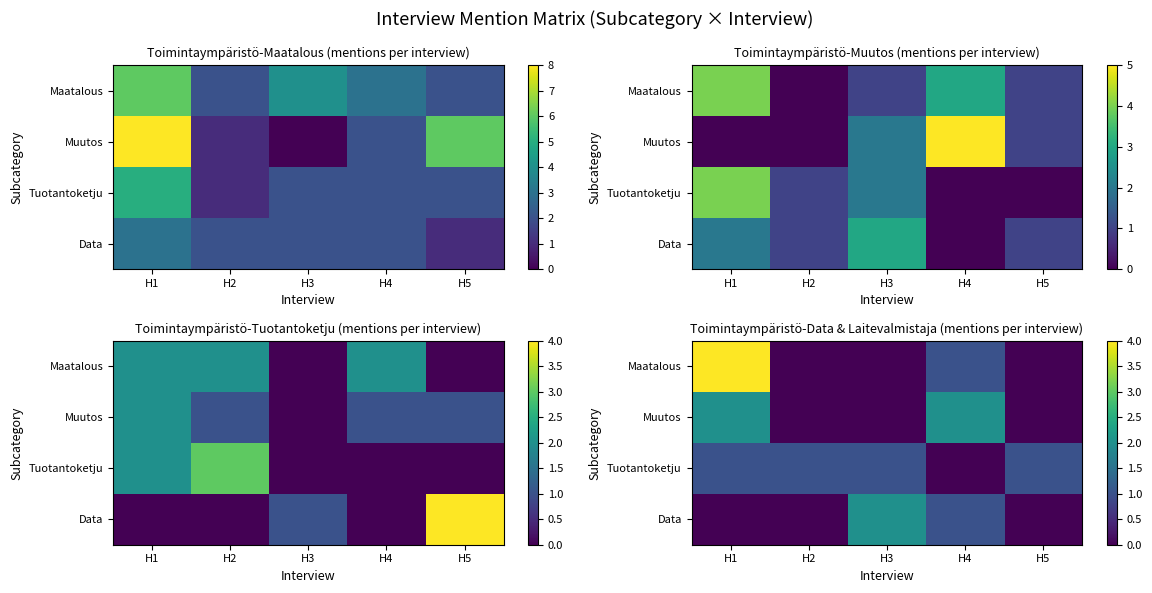

What is the total value across all series at H2?

1